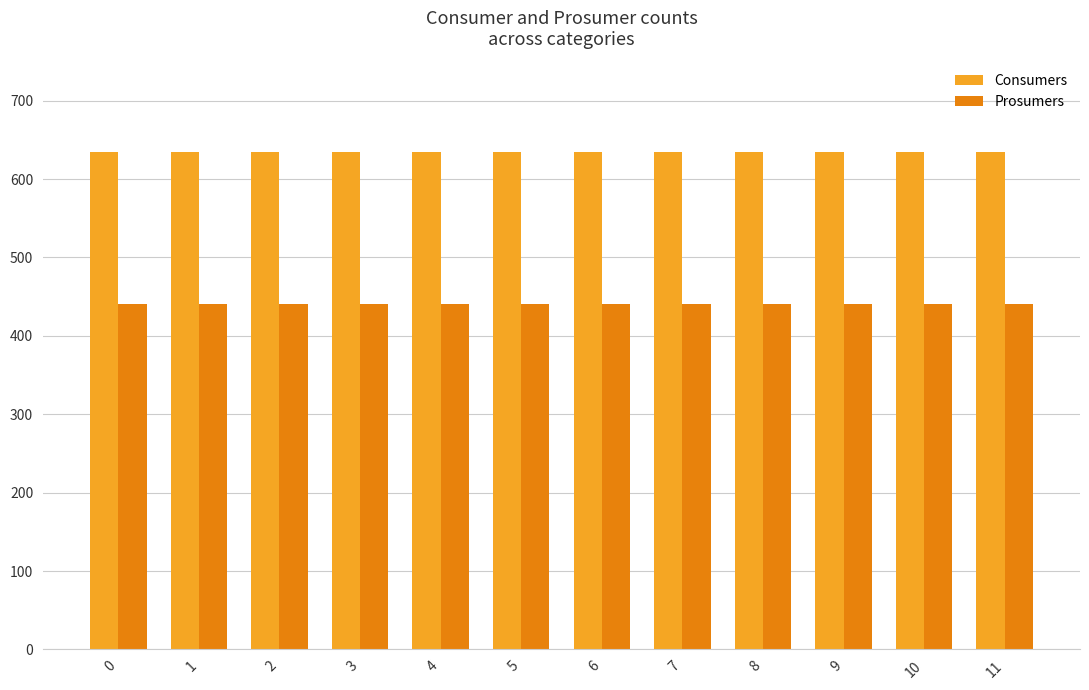

Count the number of data series in this chart.

2